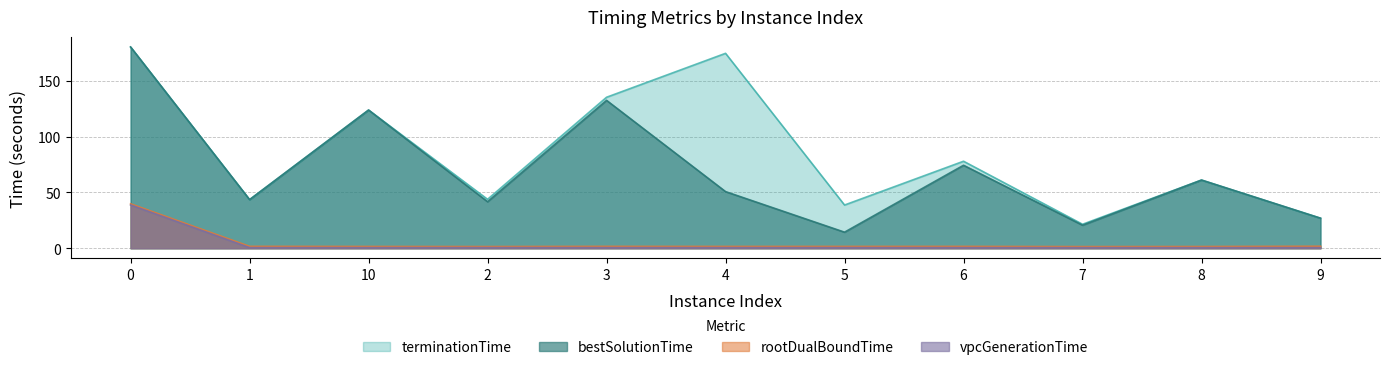

Count the number of categories in the chart.

11